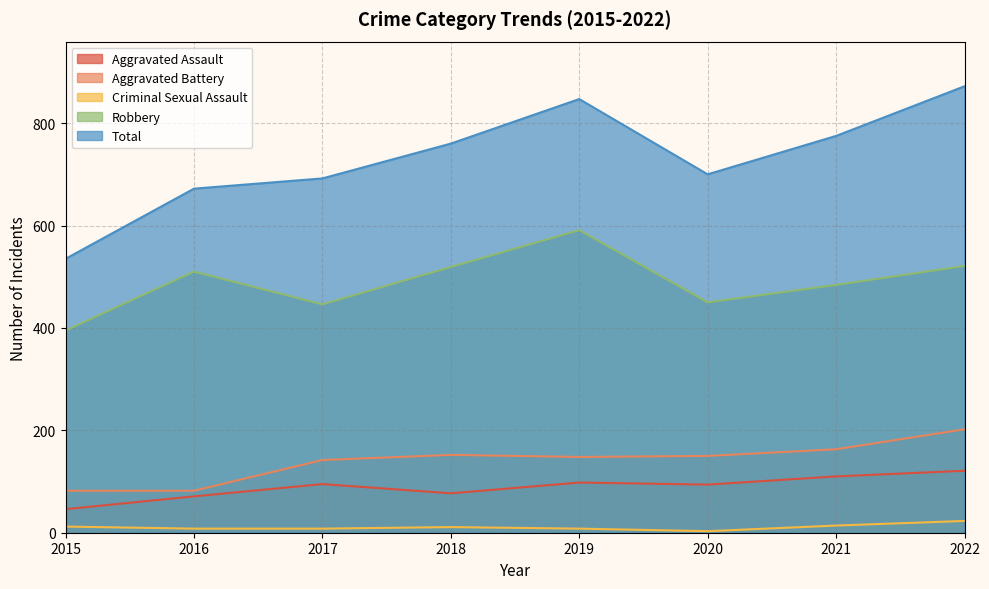

True or false: Robbery has a value of 446 at 2017.

True